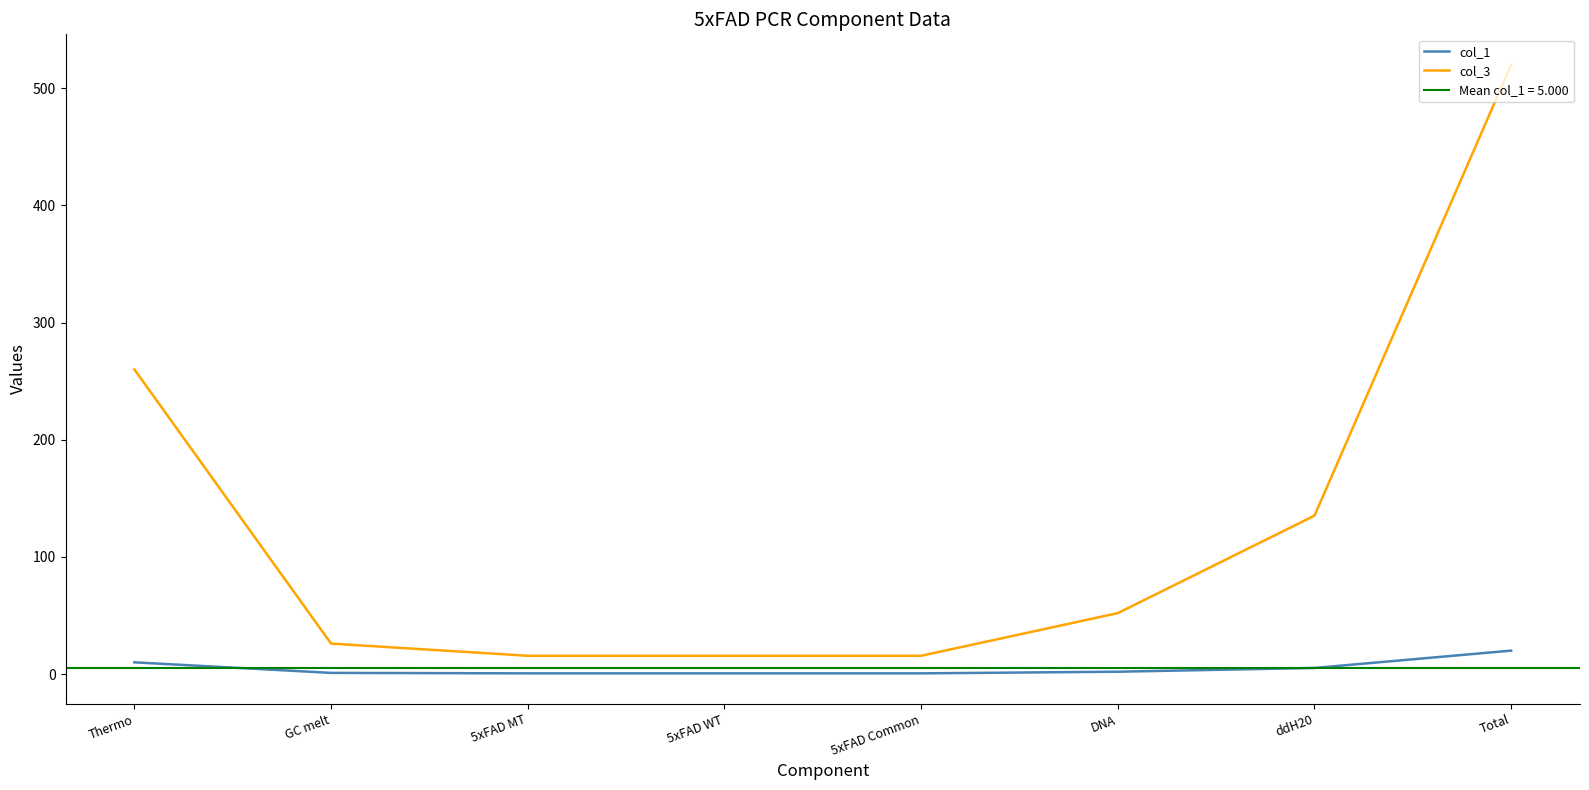

What is the label of the 1st point from the right?

Total